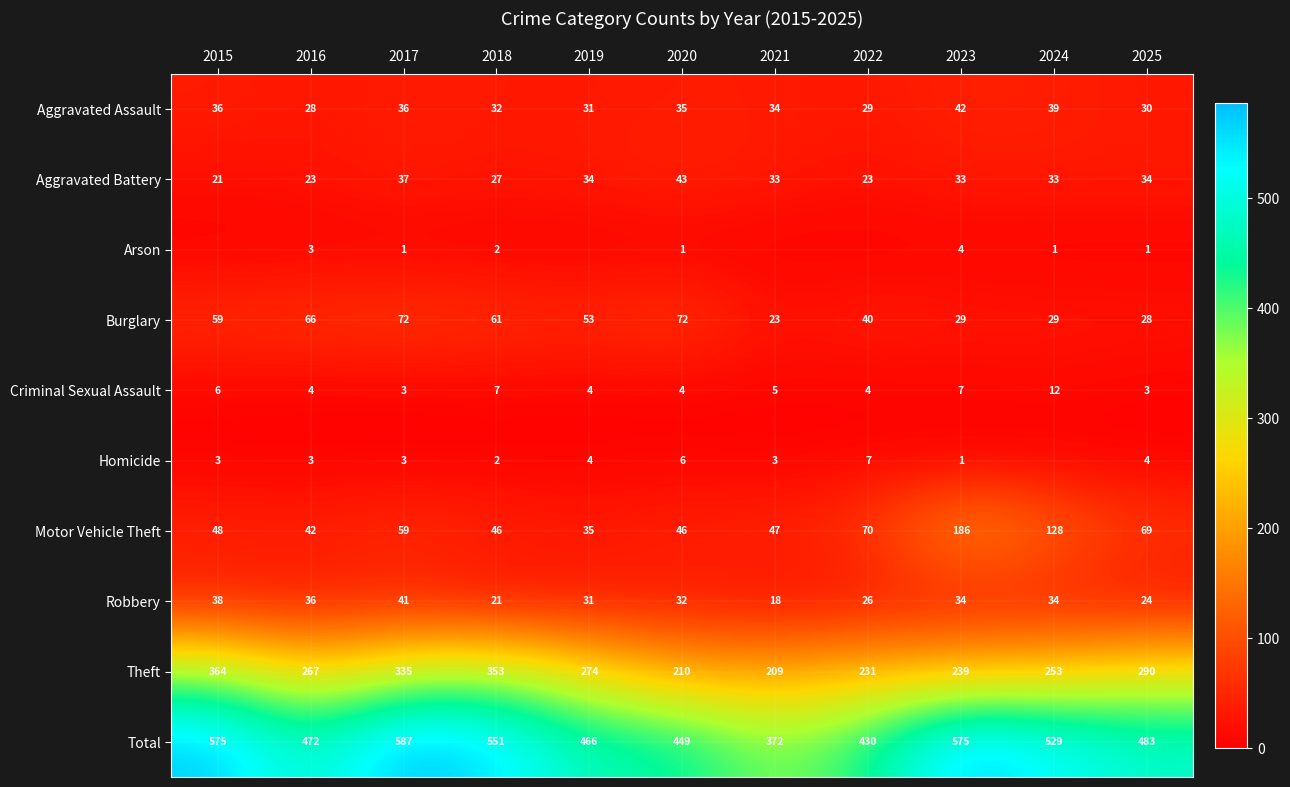

What is the difference between the highest and lowest values at 2015?

575